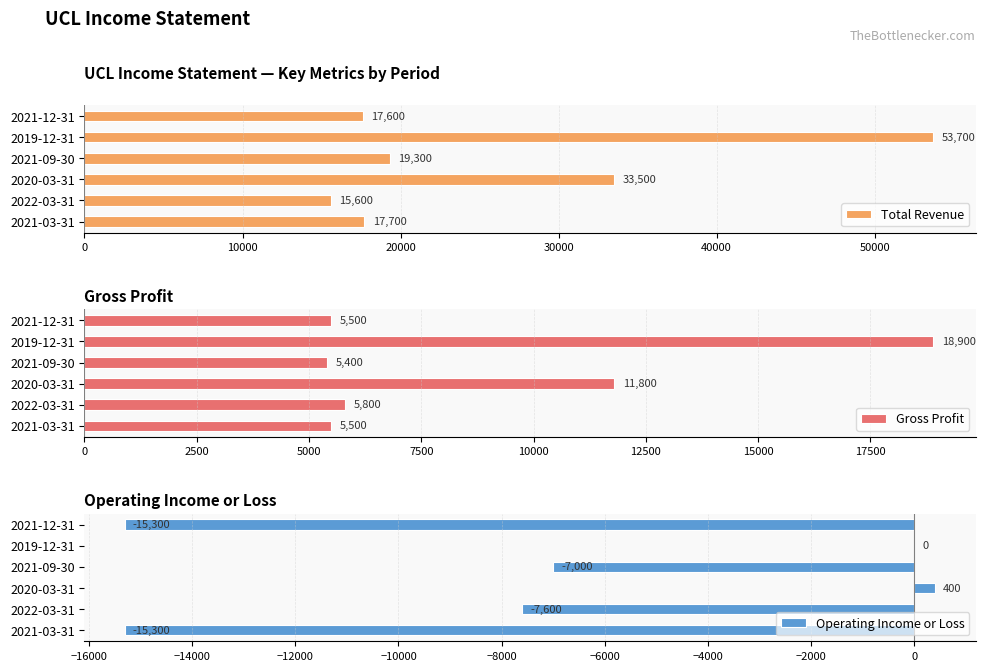

List the series in order of their peak value, highest first.

Total Revenue, Gross Profit, Operating Income or Loss